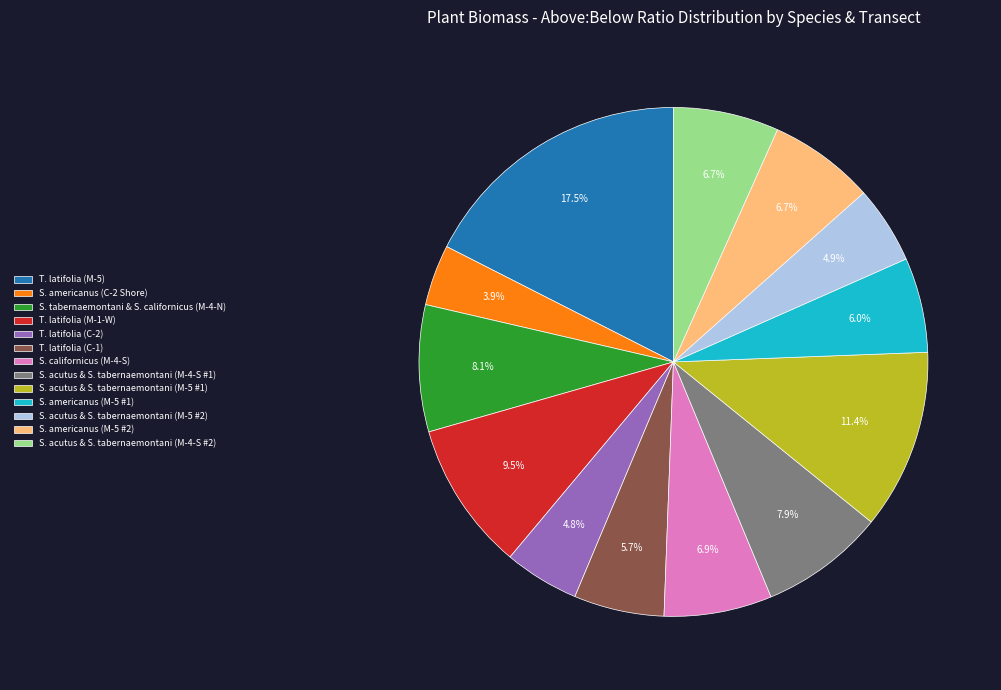

How much of the chart is everything except S. acutus & S. tabernaemontani (M-4-S #1)?

92.1%